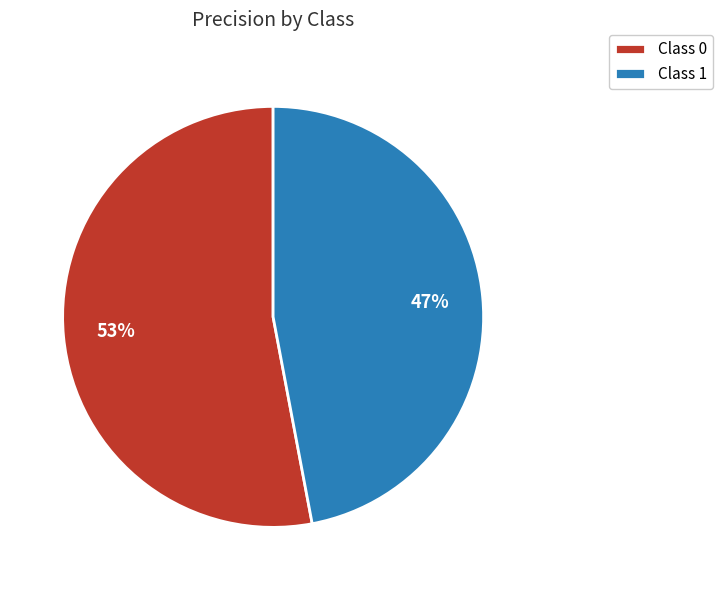

What percentage is the Class 0 slice, to the nearest percent?

53%